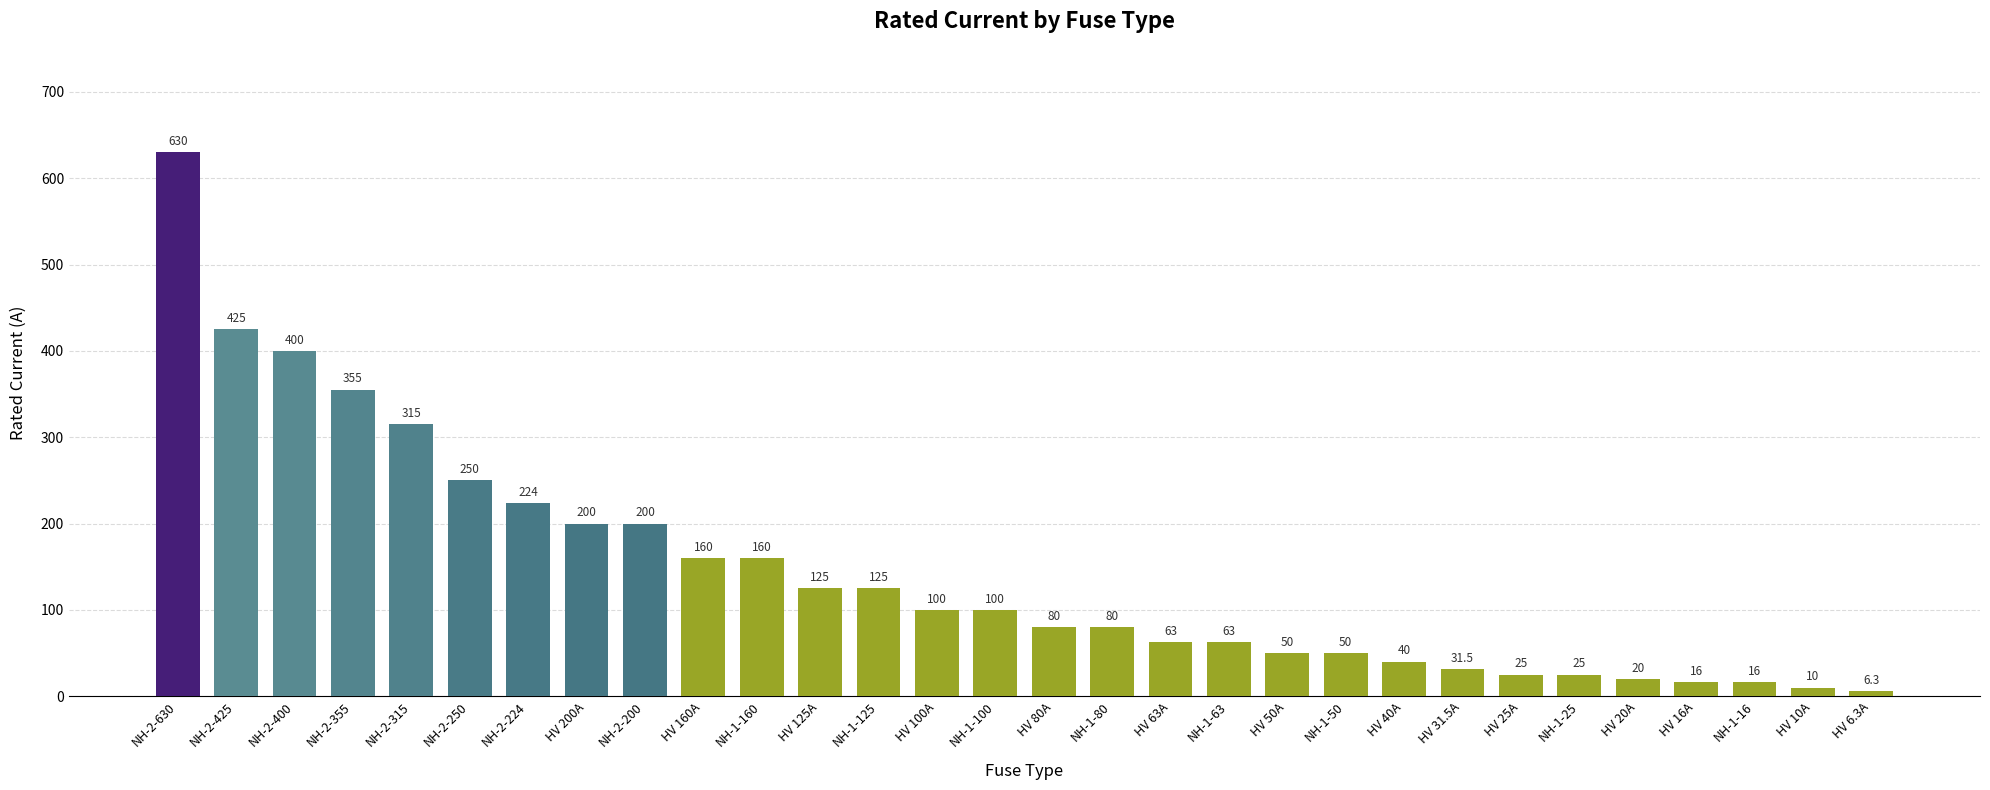

How many values are below 100?

15